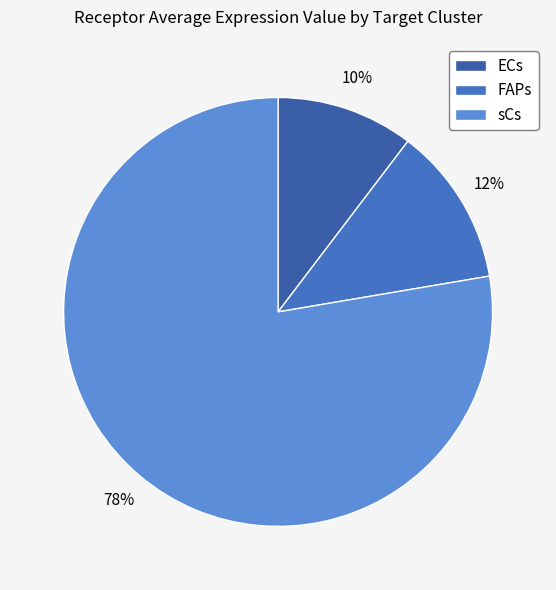

What percentage is the sCs slice, to the nearest percent?

78%